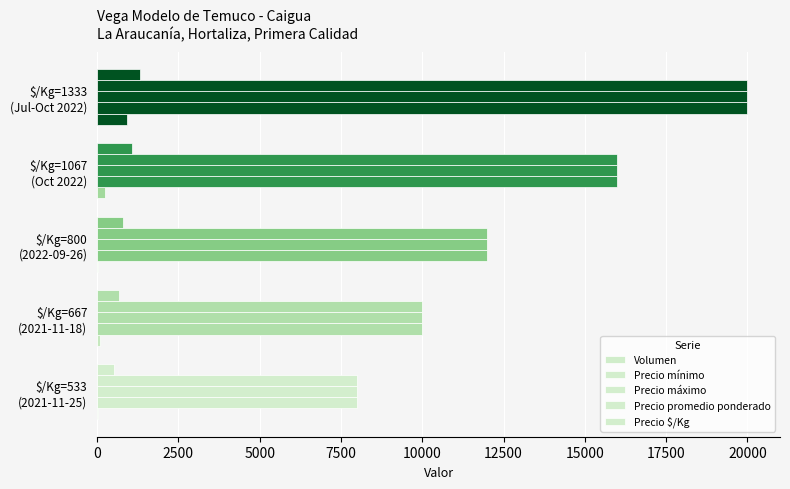

How many categories are shown in the chart?

5